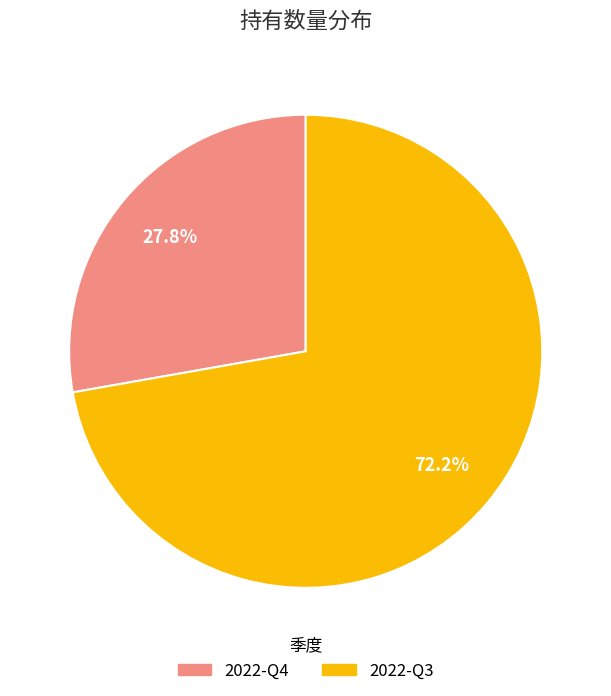

Do 2022-Q3 and 2022-Q4 together represent more than half of the pie?

Yes